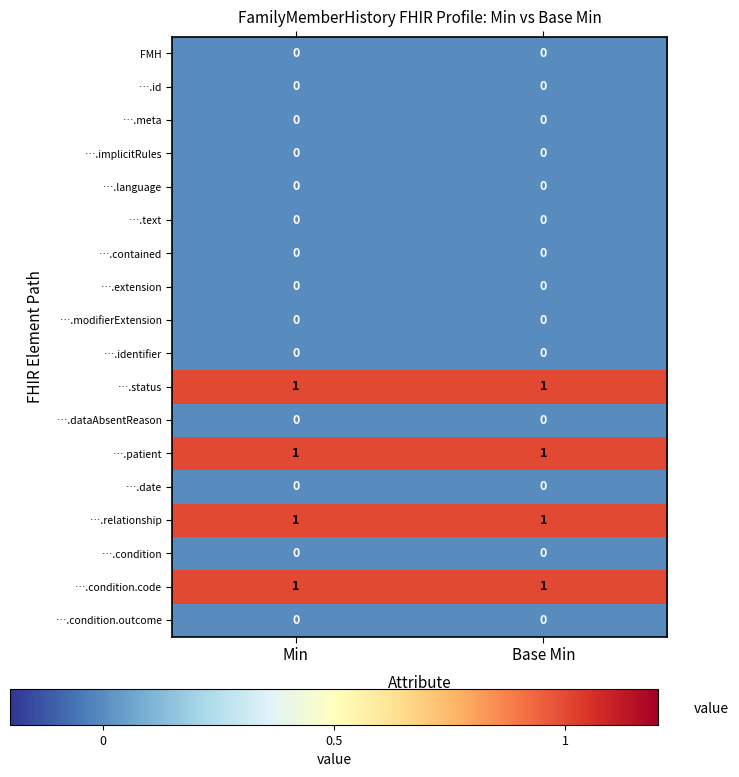

True or false: ….dataAbsentReason has a value of 0 at Min.

True